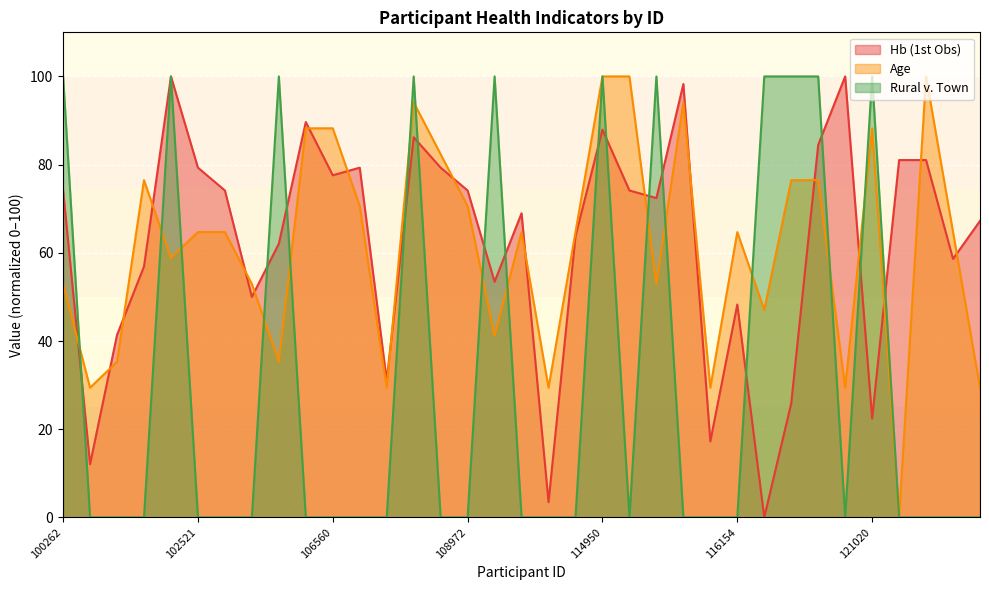

Rank the series by their maximum value, from highest to lowest.

Hb (1st Obs), Age, Rural v. Town